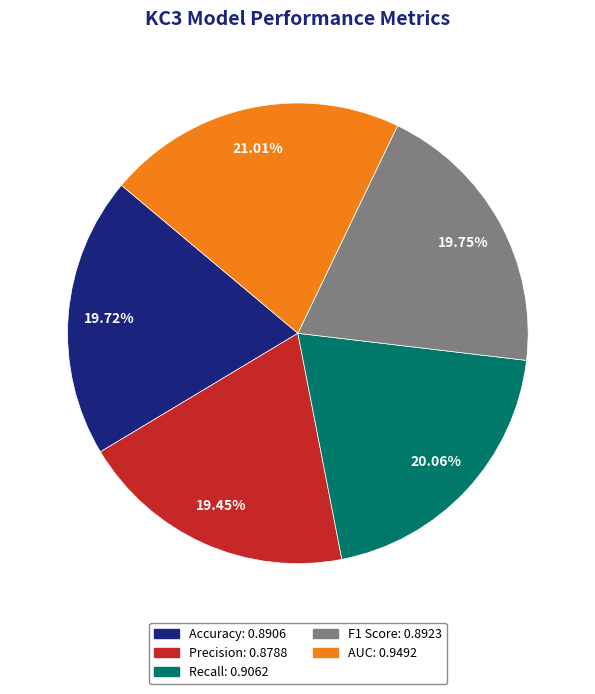

True or false: Recall accounts for 26% of the total.

False